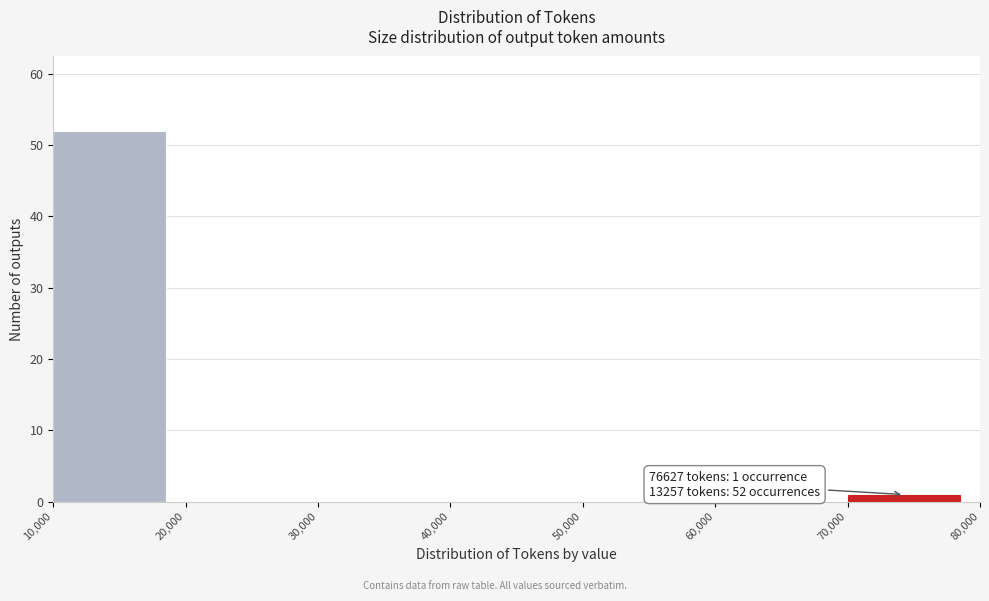

Which range on the x-axis has the tallest bar?

10,000 to 20,000